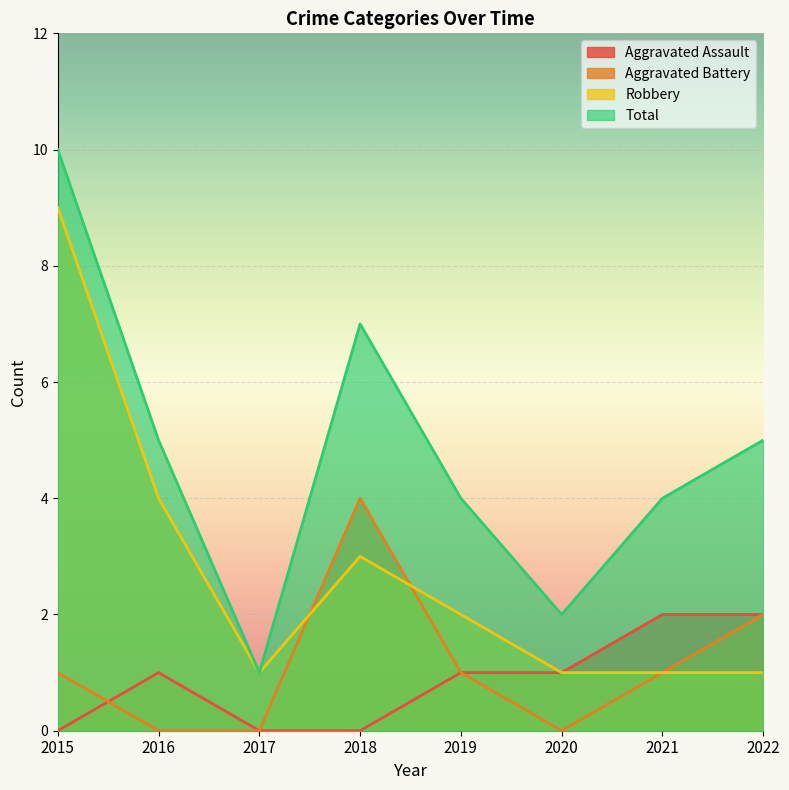

At which category is the sum across all series the highest?

2015